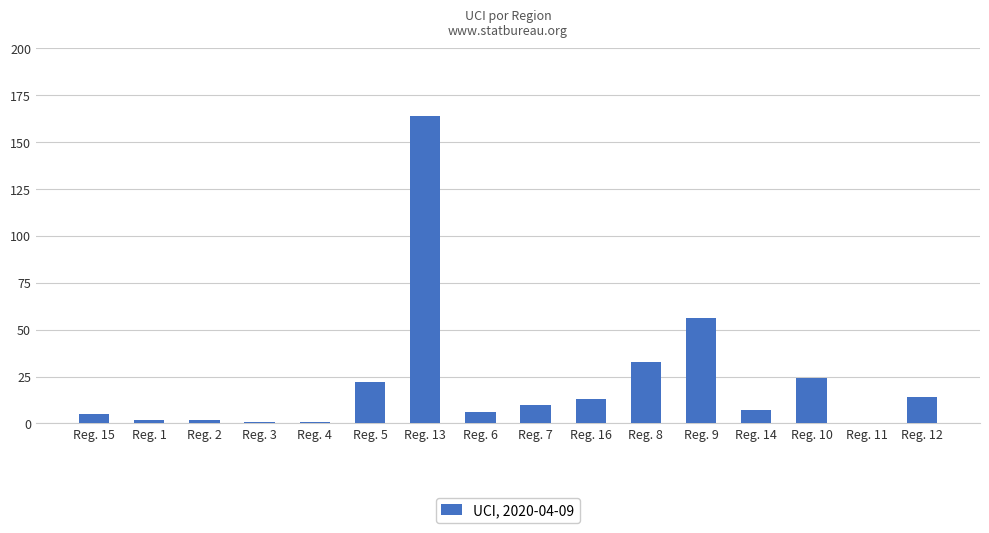

What is the ratio of the value at Reg. 7 to the value at Reg. 10?

0.4